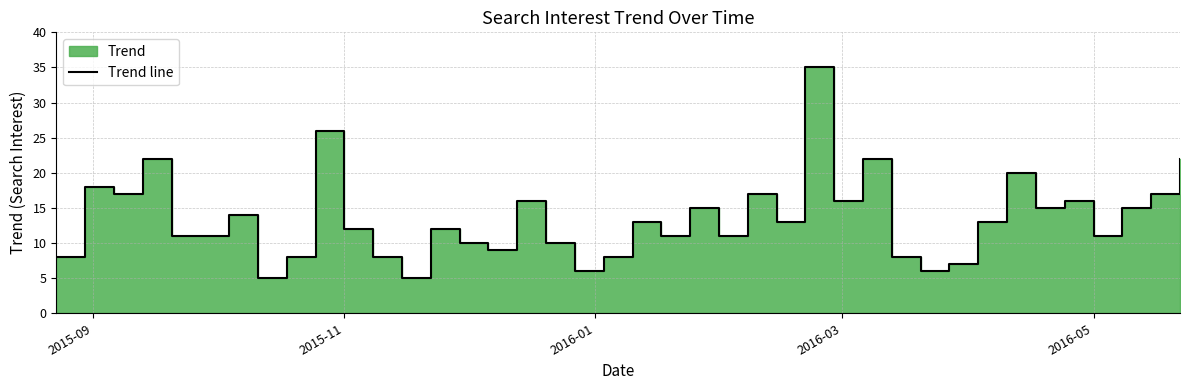

How many lines are shown in the chart?

1